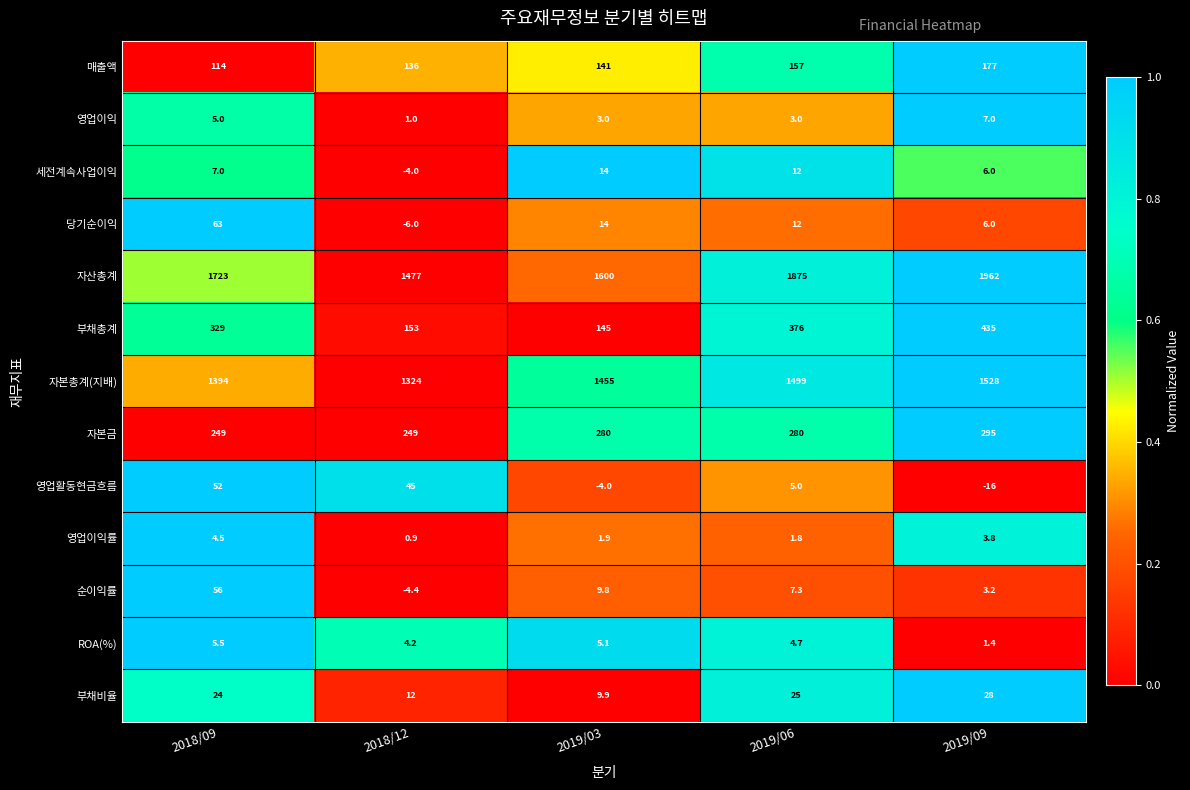

True or false: 자산총계 has a value of 791.8 at 2018/12.

False